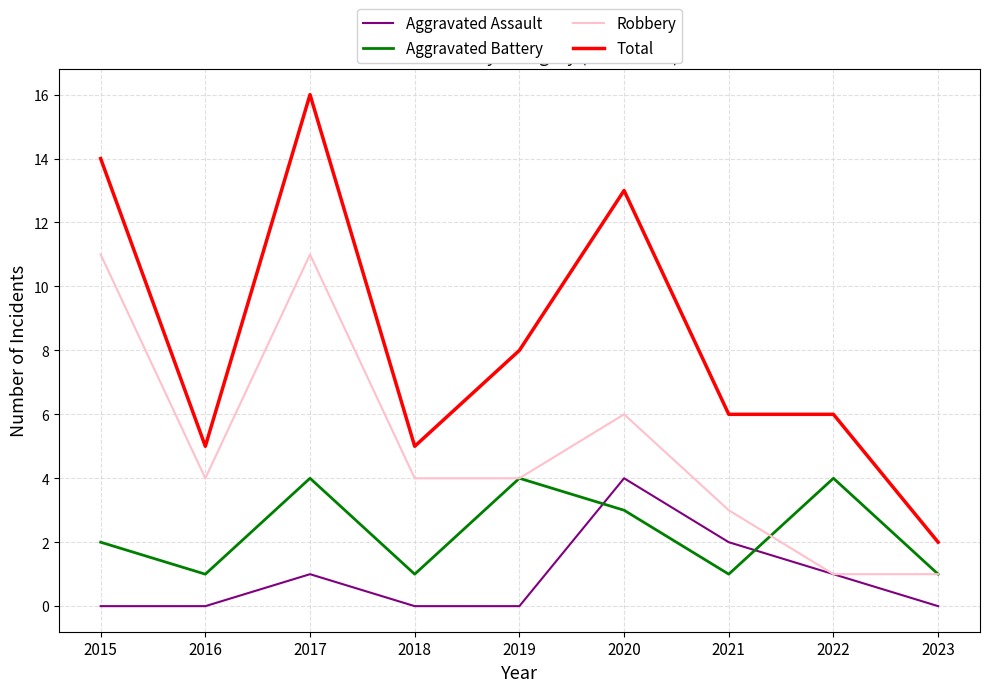

At how many categories does at least one series exceed 1?

9